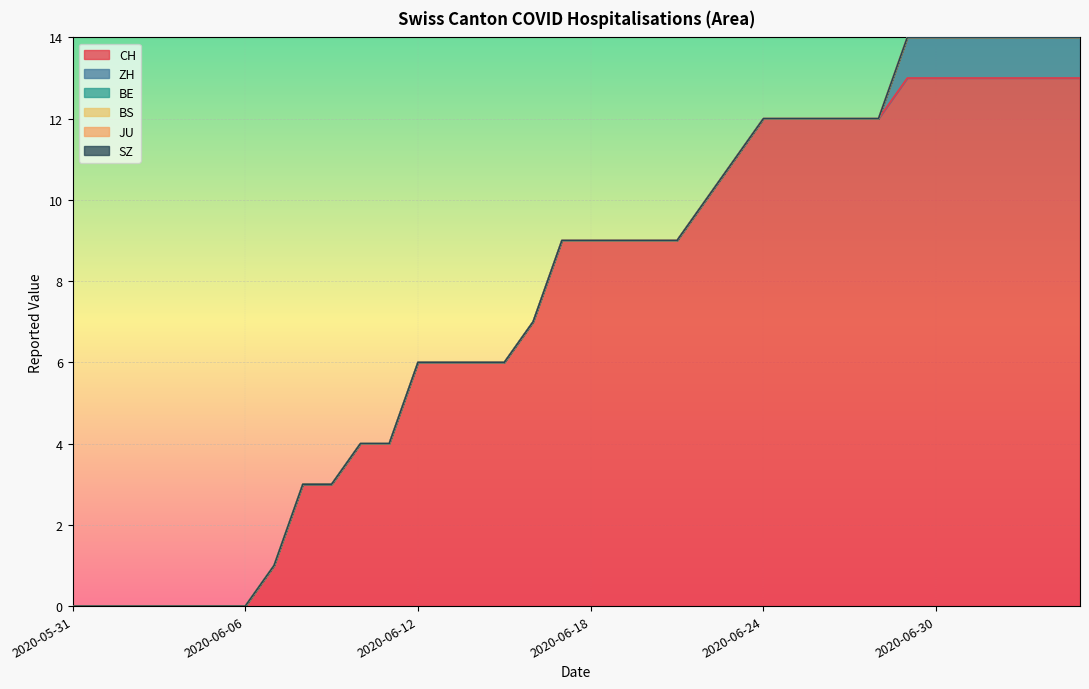

At which label does ZH reach its peak?

2020-06-29